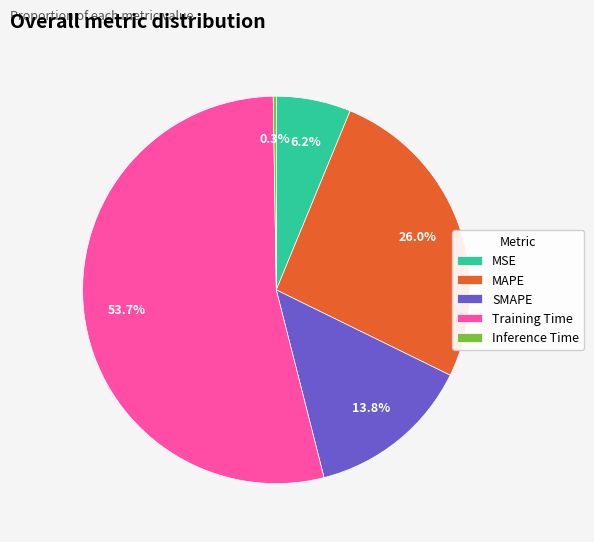

The Training Time slice represents 54% of the pie. True or false?

True